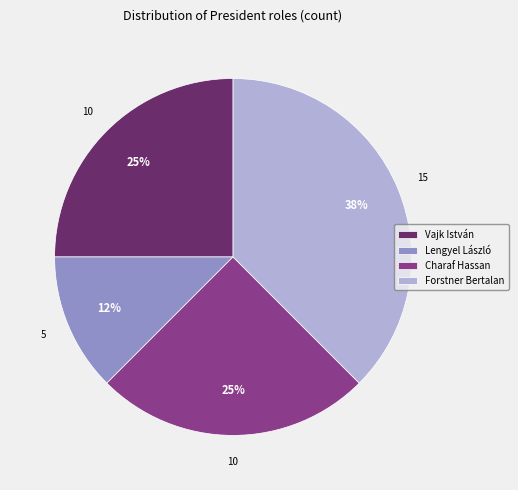

Which slice is the smallest?

Lengyel László